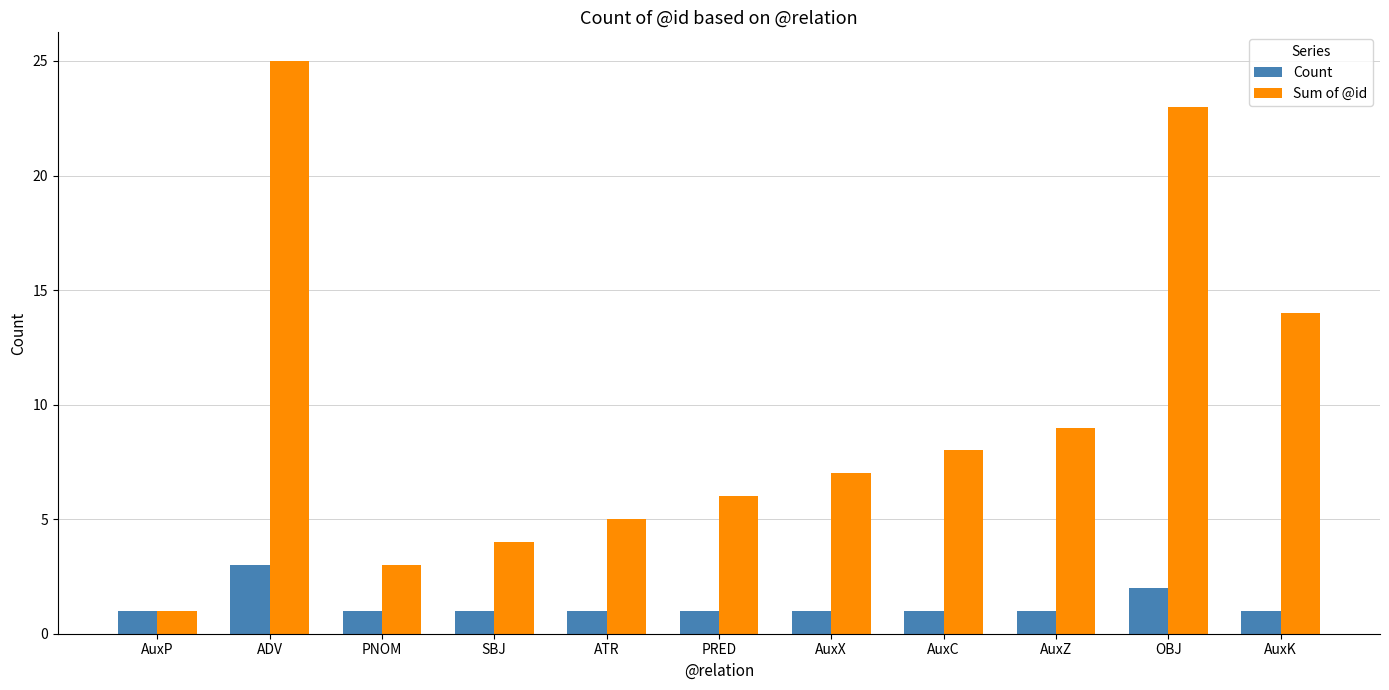

True or false: Sum of @id has a value of 4 at SBJ.

True